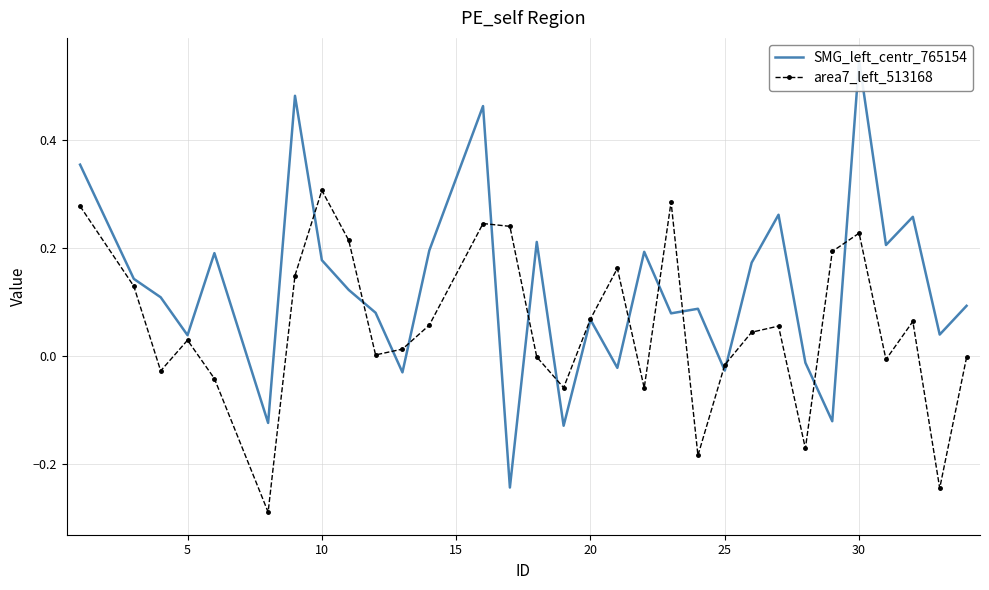

Which series has the widest spread of values?

SMG_left_centr_765154